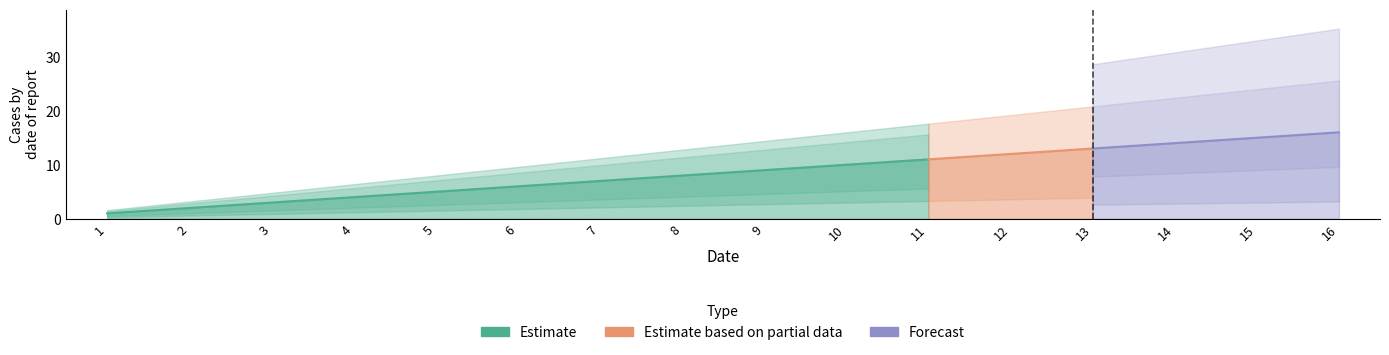

How many lines are shown in the chart?

3